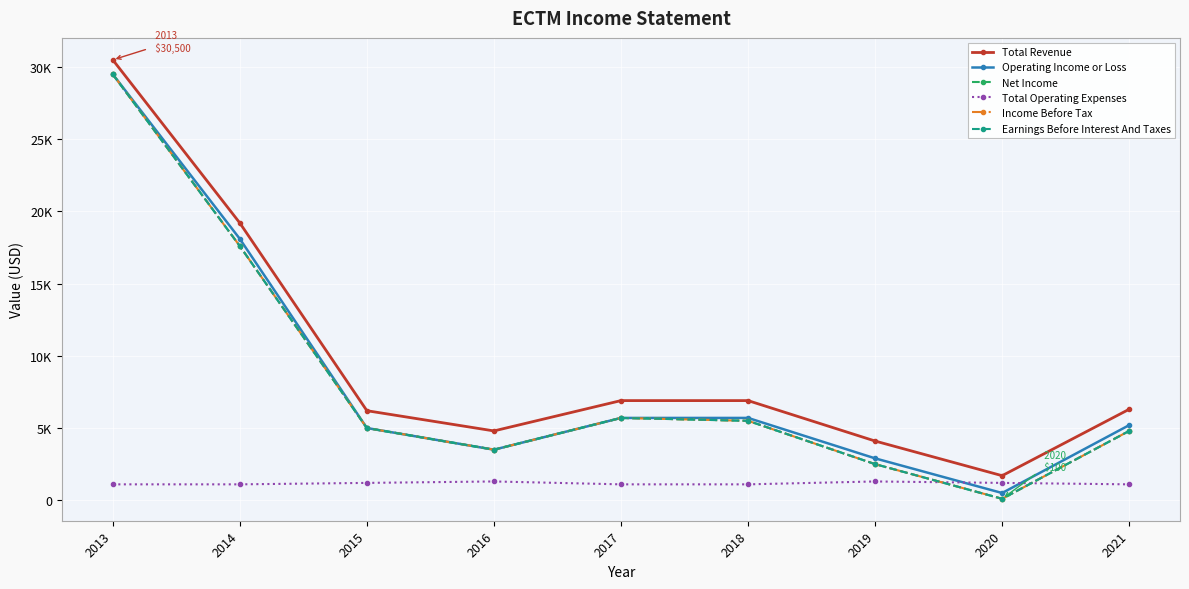

Does the chart have visible grid lines?

Yes